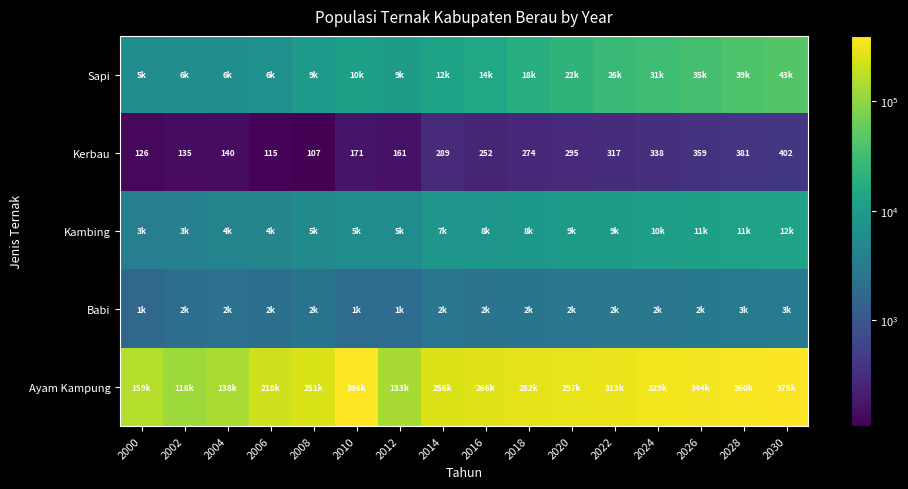

Is it true that Kerbau equals 135 at 2002?

True